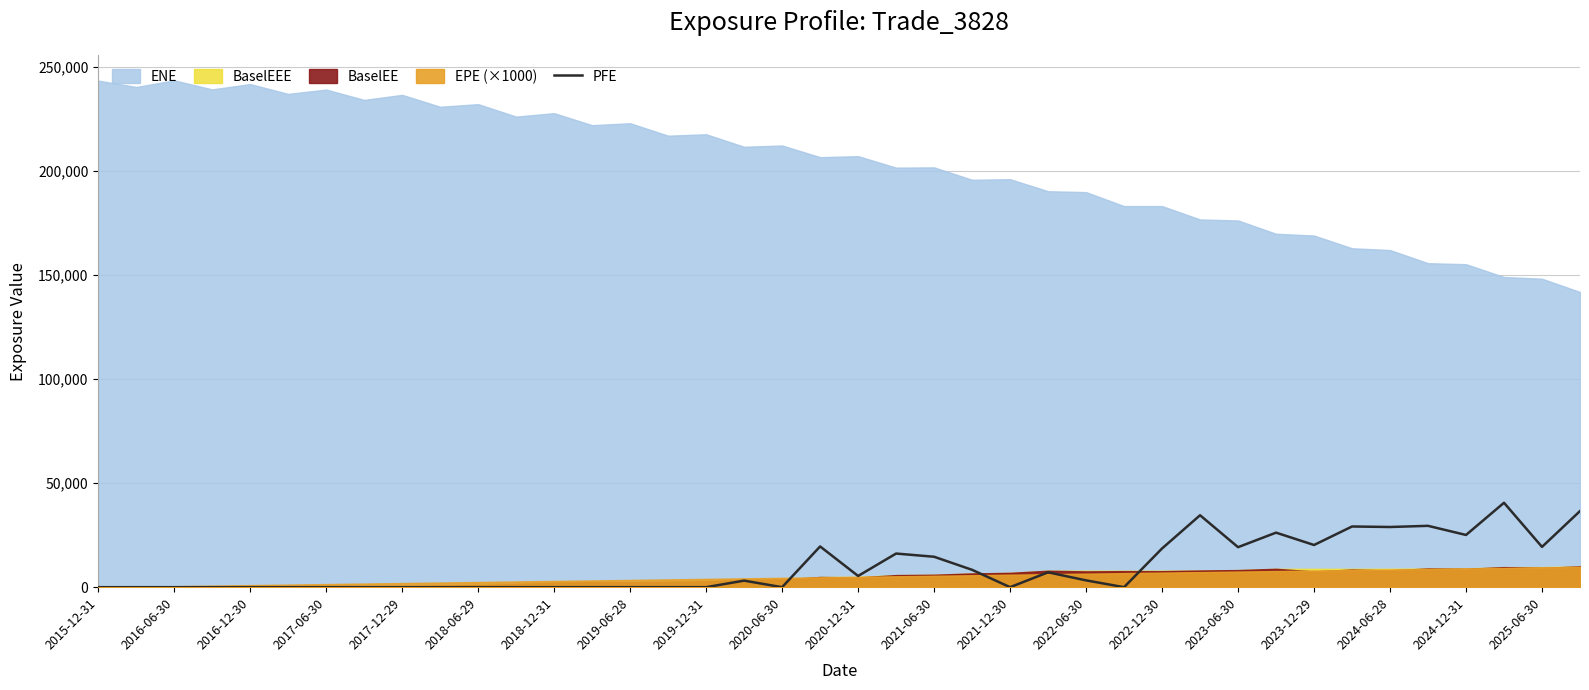

The value of PFE at 2022-12-30 is 18604.8. True or false?

True